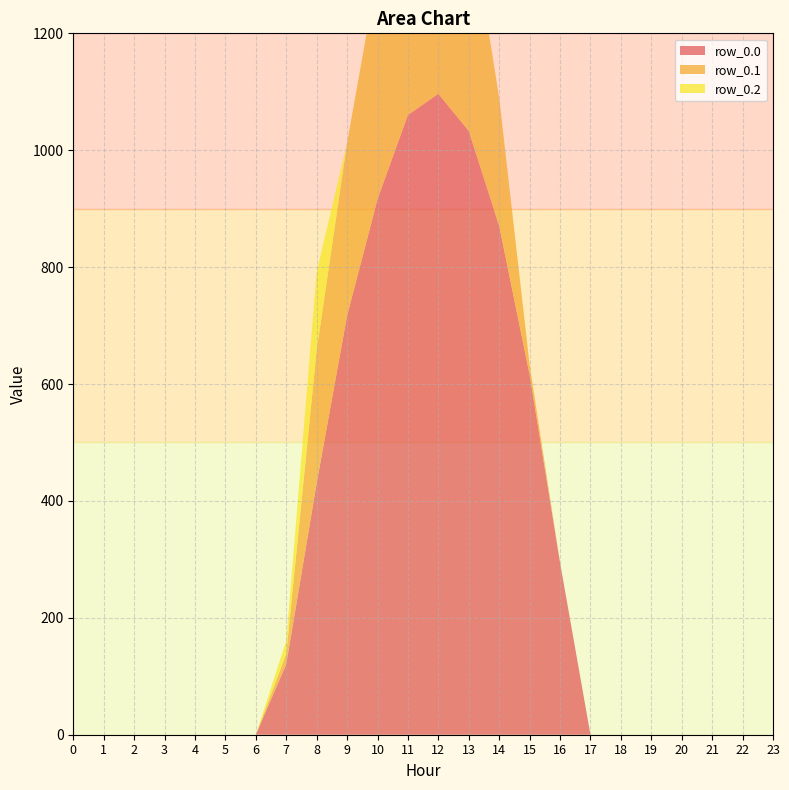

Reading left to right, transcribe all the data shown in this chart.

row_0.0: 0.0	0.0	0.0	0.0	0.0	0.0	0.0	120.6	430.3	716.9	916.2	1060.3	1096.7	1032.9	870.6	615.9	294.5	0.0	0.0	0.0	0.0	0.0	0.0	0.0
row_0.1: 0.0	0.0	0.0	0.0	0.0	0.0	0.0	17.7	227.5	295.9	388.1	471.7	485.4	382.7	219.2	17.3	0.0	0.0	0.0	0.0	0.0	0.0	0.0	0.0
row_0.2: 0.0	0.0	0.0	0.0	0.0	0.0	0.0	22.3	134.2	0.0	0.0	0.0	0.0	0.0	0.0	0.0	0.0	0.0	0.0	0.0	0.0	0.0	0.0	0.0